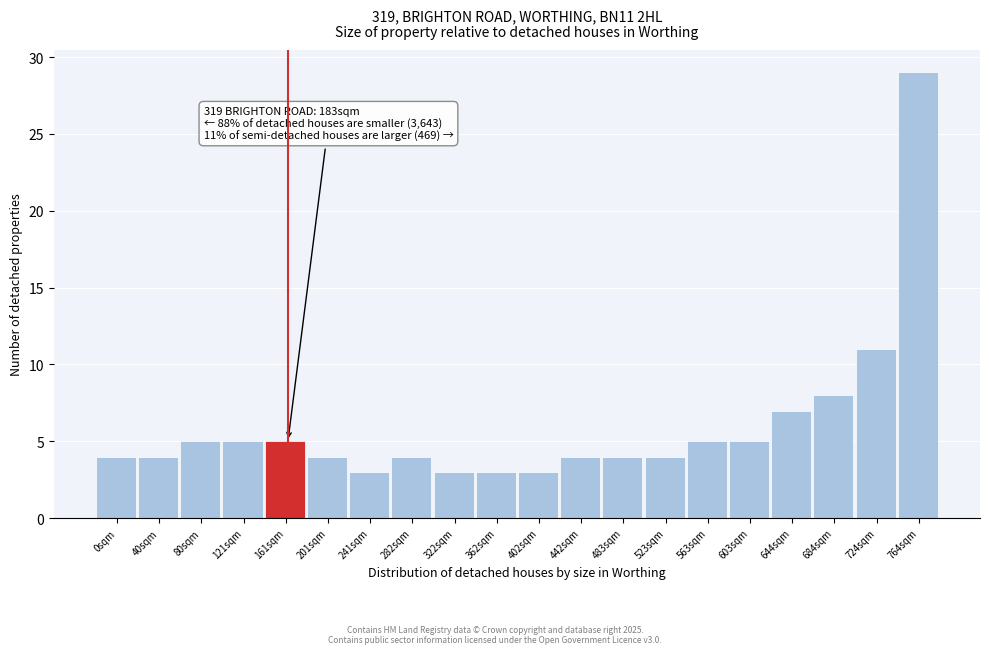

Reading right to left, what are all the values shown in this chart?

29	11	8	7	5	5	4	4	4	3	3	3	4	3	4	5	5	5	4	4